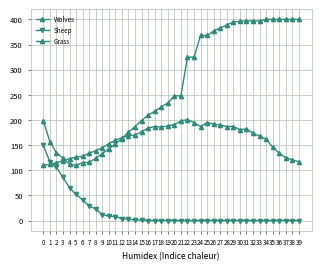

True or false: Grass has a value of 397 at 33.

True